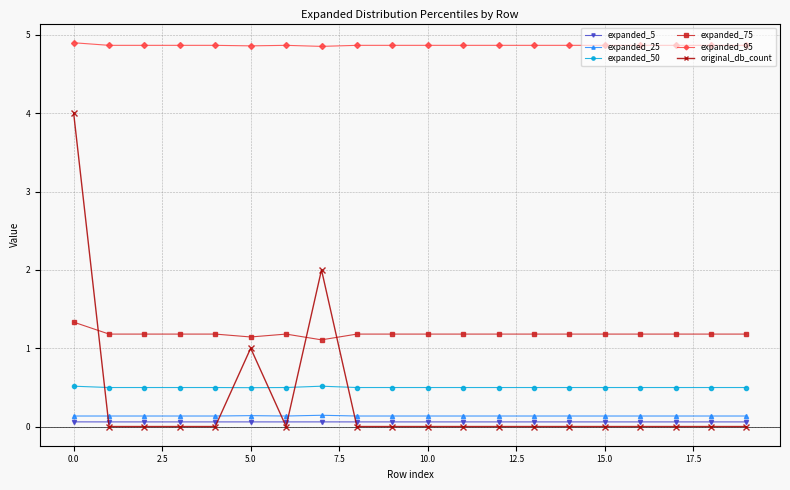

Which series has the largest total across all categories?

expanded_95